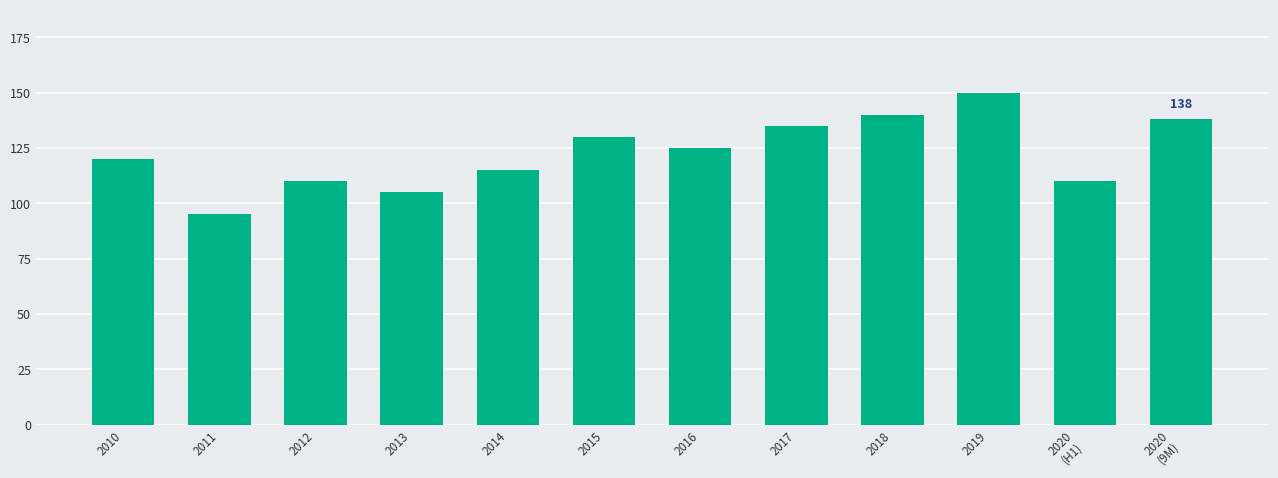

What is the label of the 9th bar from the right?

2013